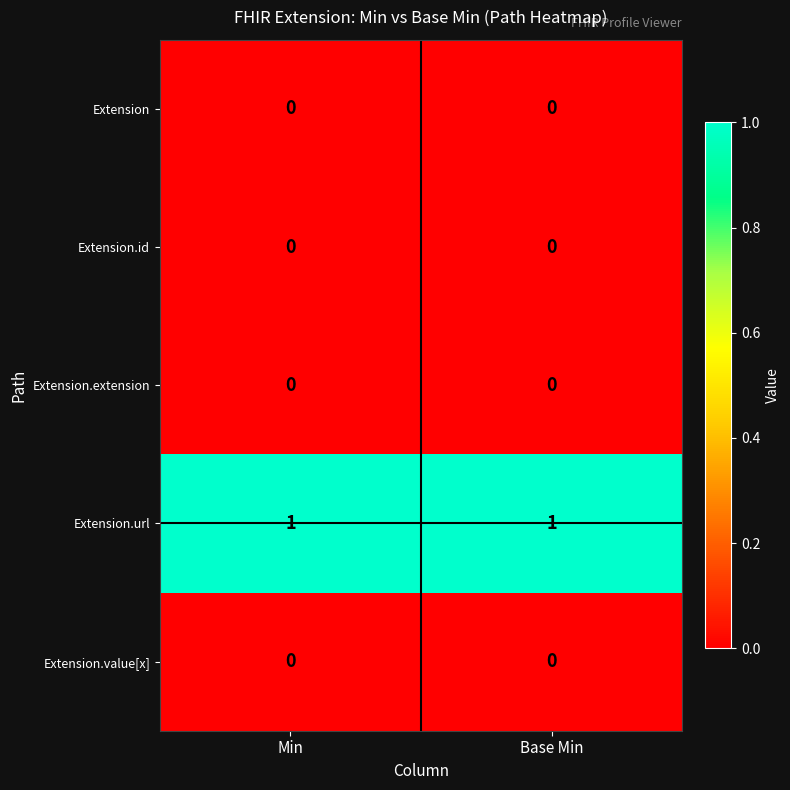

Which series has the largest total across all categories?

Extension.url